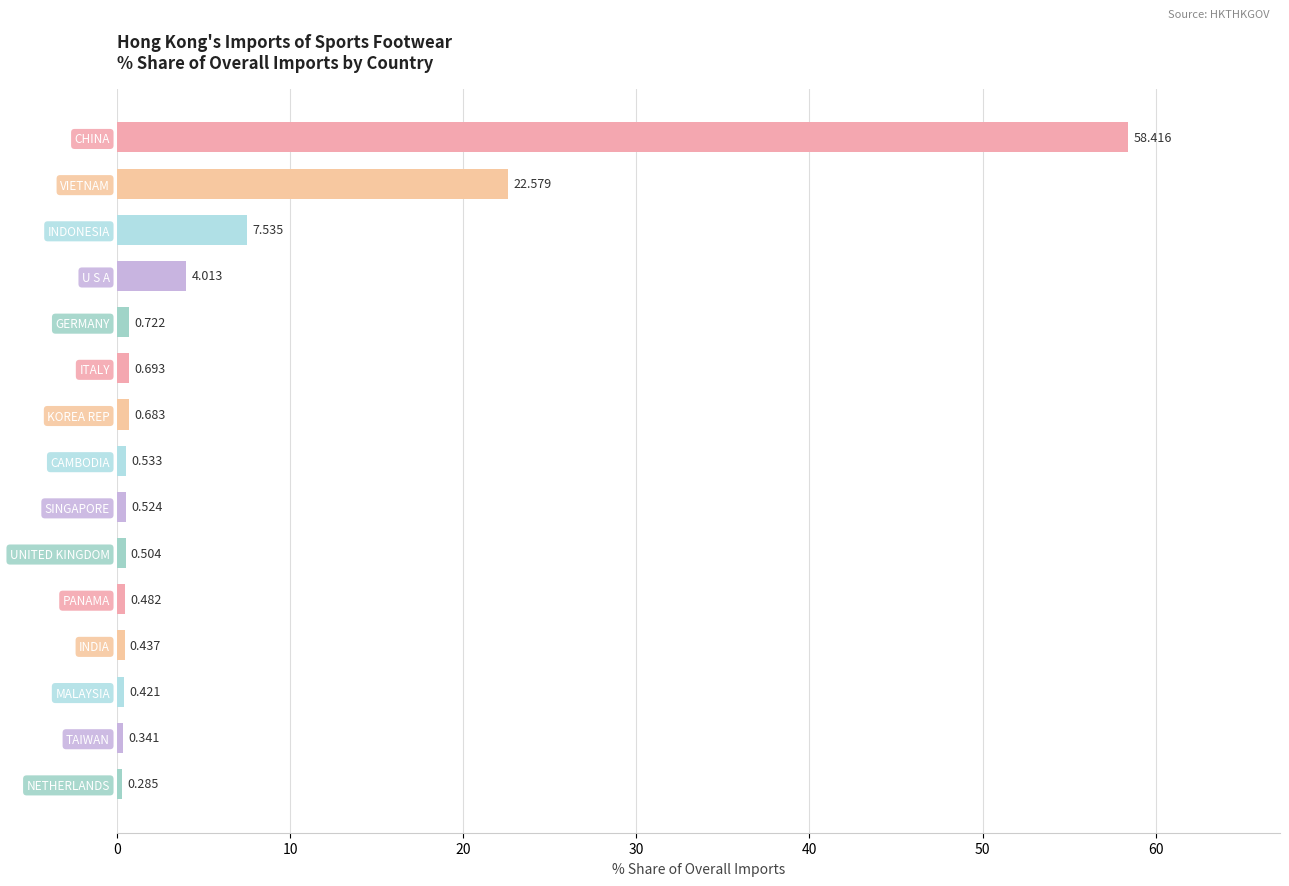

What is the label of the 2nd bar from the top?

VIETNAM